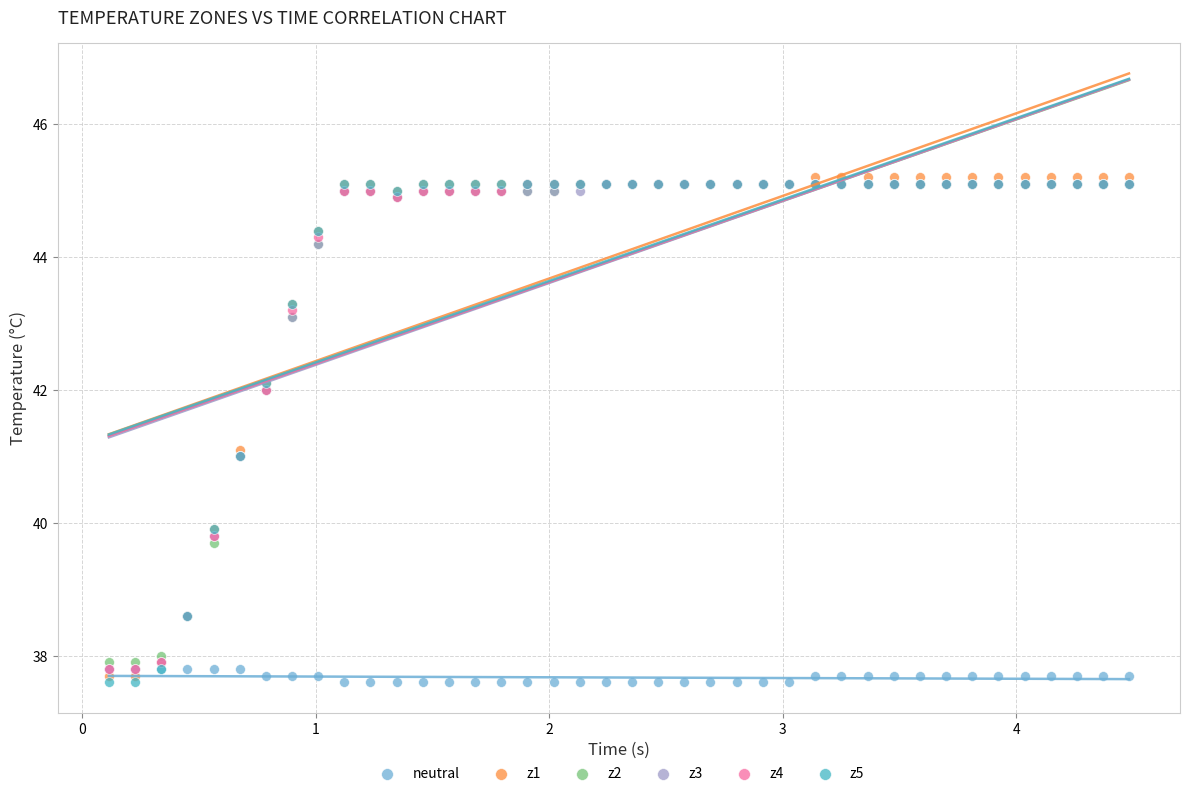

What are all the series names shown in the legend?

neutral, z1, z2, z3, z4, z5